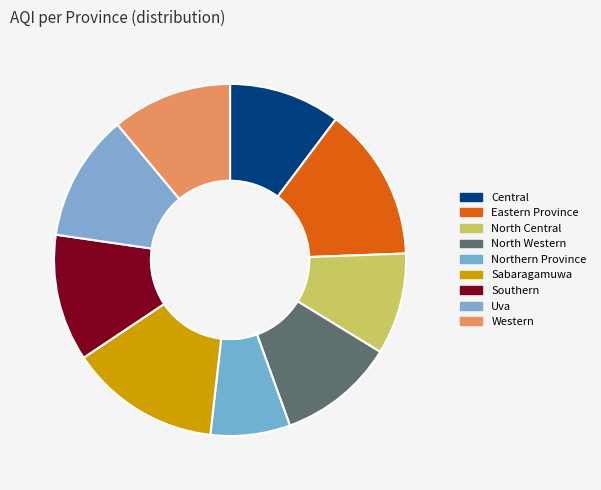

Is it true that Sabaragamuwa is 14% of the pie?

True